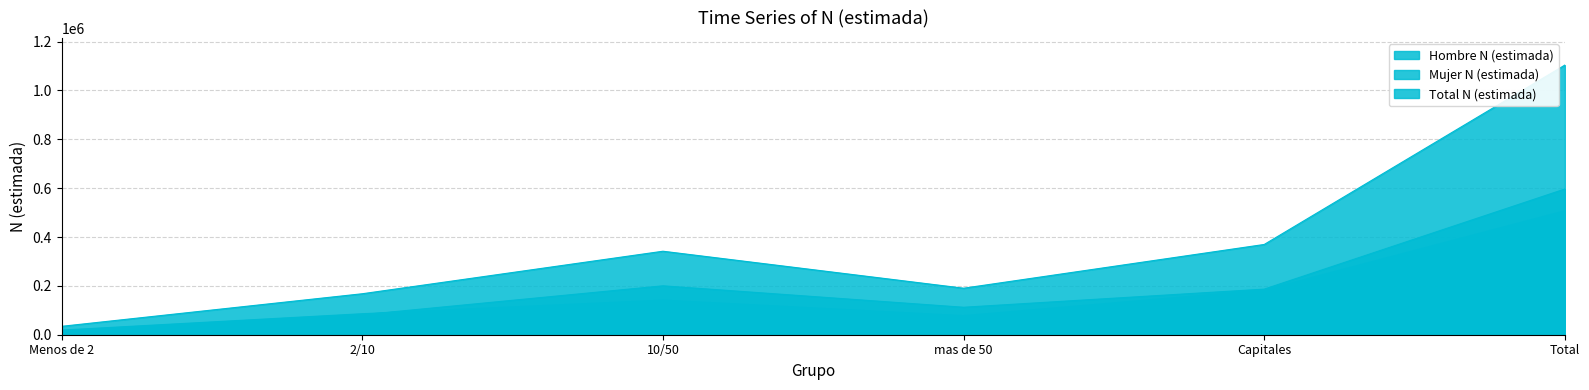

What is the label of the 6th point from the right?

Menos de 2